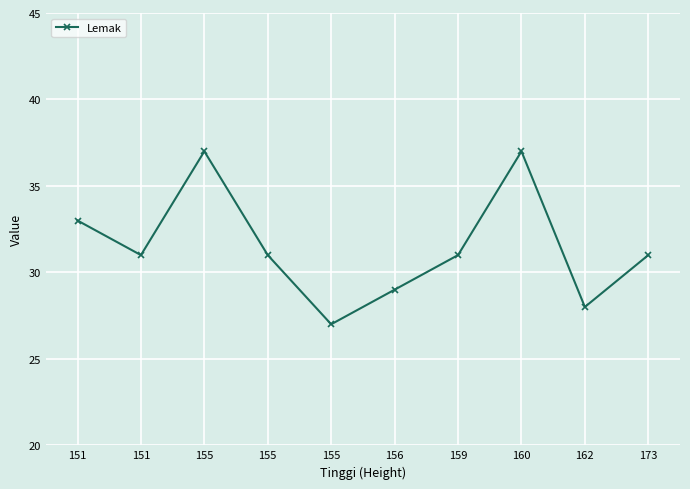

Does the chart have visible grid lines?

Yes